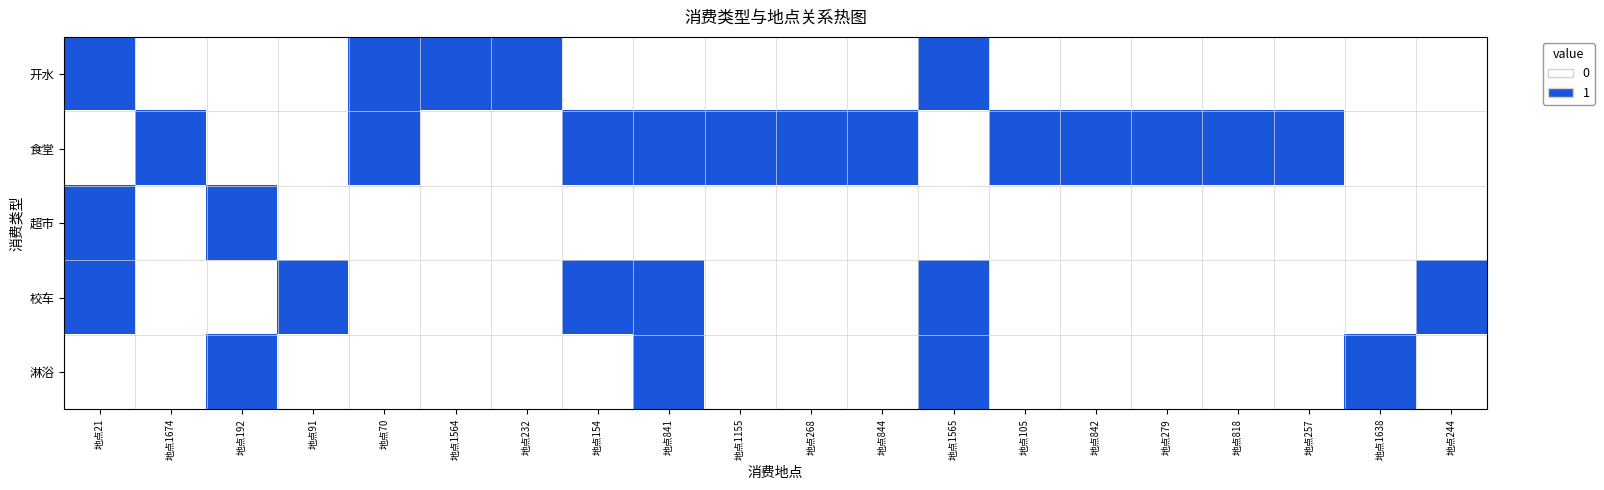

Which series changed the most between 地点1564 and 地点842?

开水